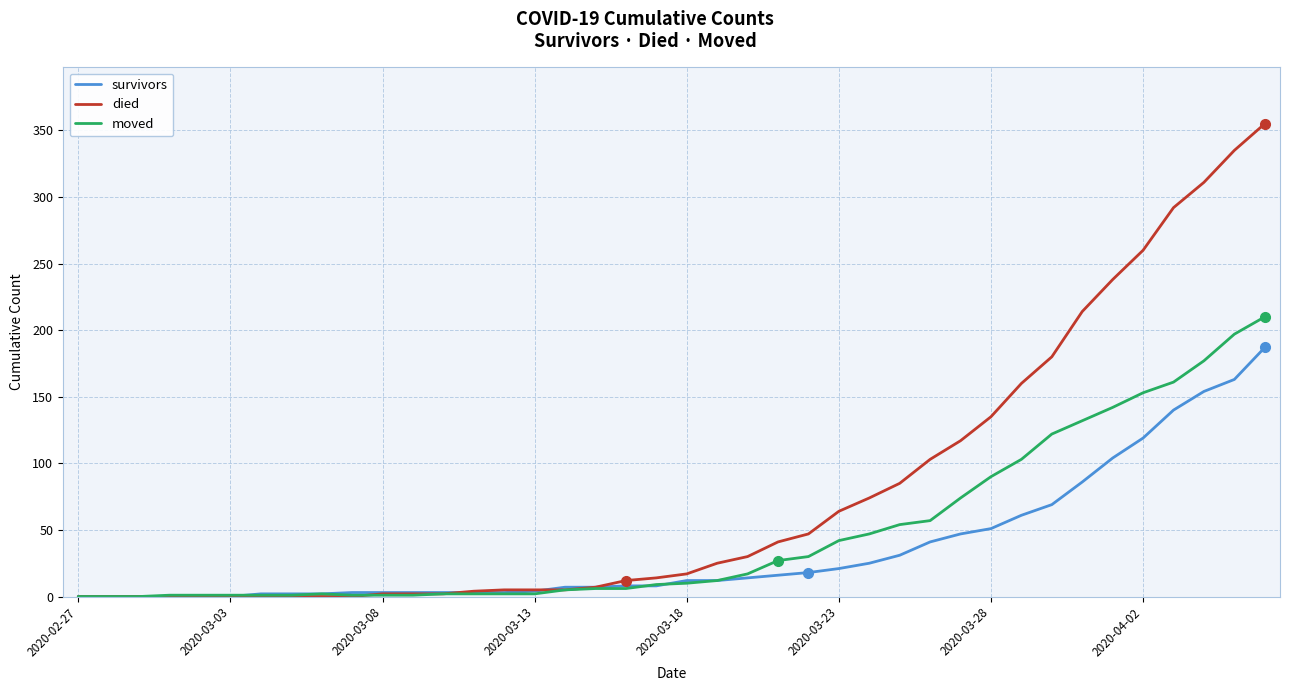

Which series has the largest range (max minus min)?

died